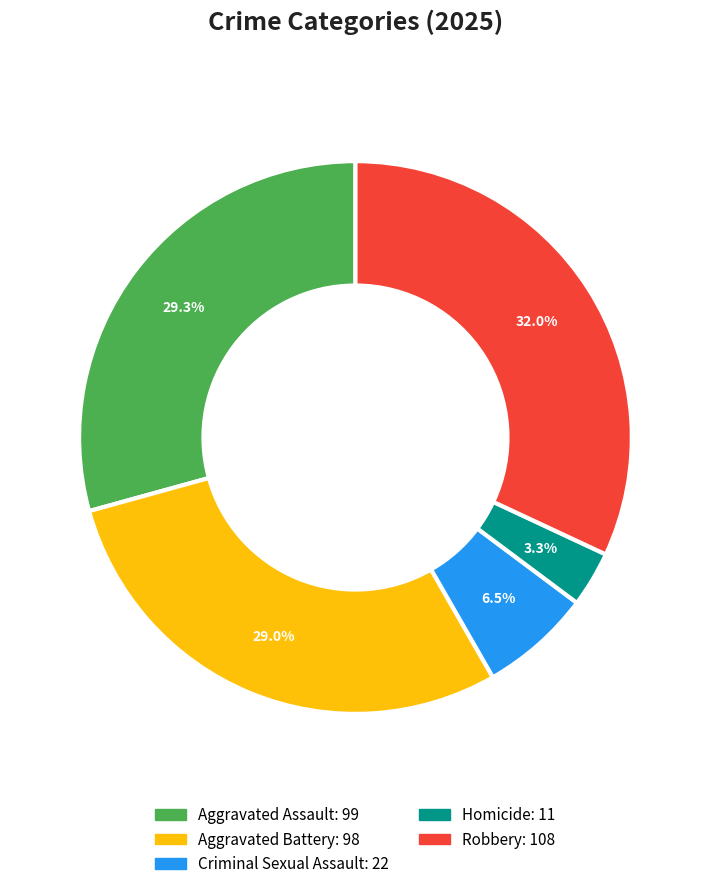

What is the smallest slice in the pie chart?

Homicide